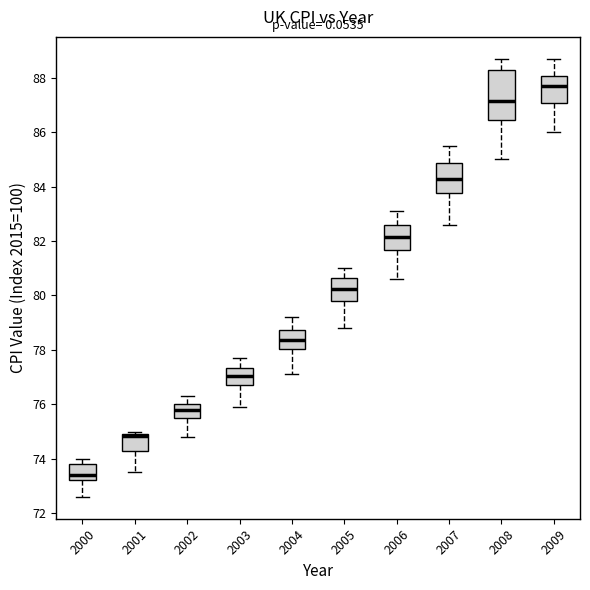

Reading left to right, read every box against the y-axis: the position of its median line, the range the box covers, and the ends of its whiskers. The values are not printed on the chart, so give them approximately, as read against the axis.

2000: median 73.4, box 73.2 to 73.8, whiskers 72.6 to 74.0
2001: median 74.8, box 74.2 to 75.0, whiskers 73.6 to 75.0 (just above the box's upper edge)
2002: median 75.8, box 75.6 to 76.0, whiskers 74.8 to 76.4
2003: median 77.0, box 76.8 to 77.4, whiskers 76.0 to 77.8
2004: median 78.4, box 78.0 to 78.8, whiskers 77.2 to 79.2
2005: median 80.2, box 79.8 to 80.6, whiskers 78.8 to 81.0
2006: median 82.2, box 81.6 to 82.6, whiskers 80.6 to 83.2
2007: median 84.4, box 83.8 to 84.8, whiskers 82.6 to 85.6
2008: median 87.2, box 86.4 to 88.4, whiskers 85.0 to 88.8
2009: median 87.8, box 87.0 to 88.0, whiskers 86.0 to 88.8